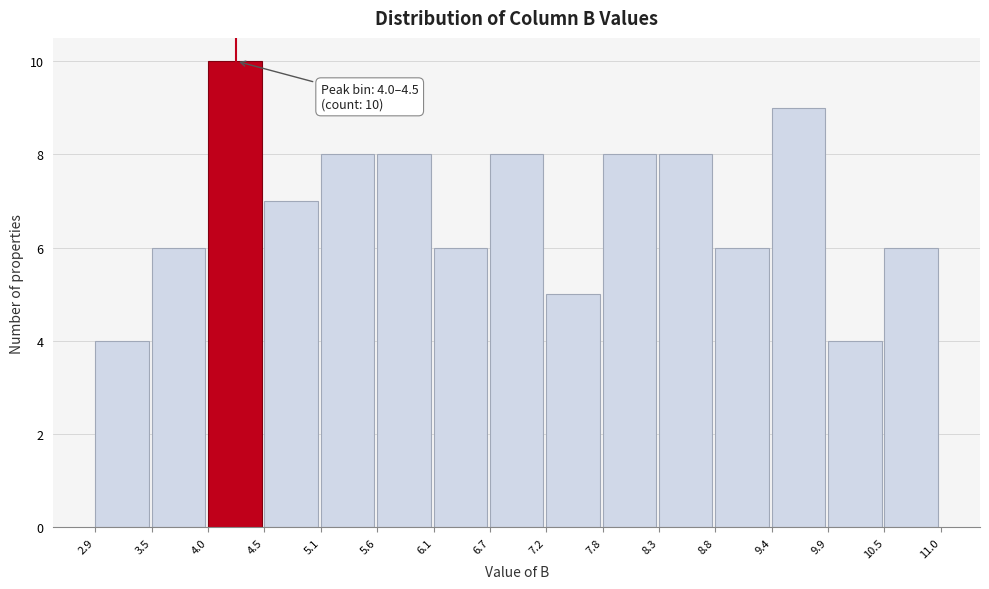

Which range on the x-axis has the tallest bar?

4.0 to 4.5